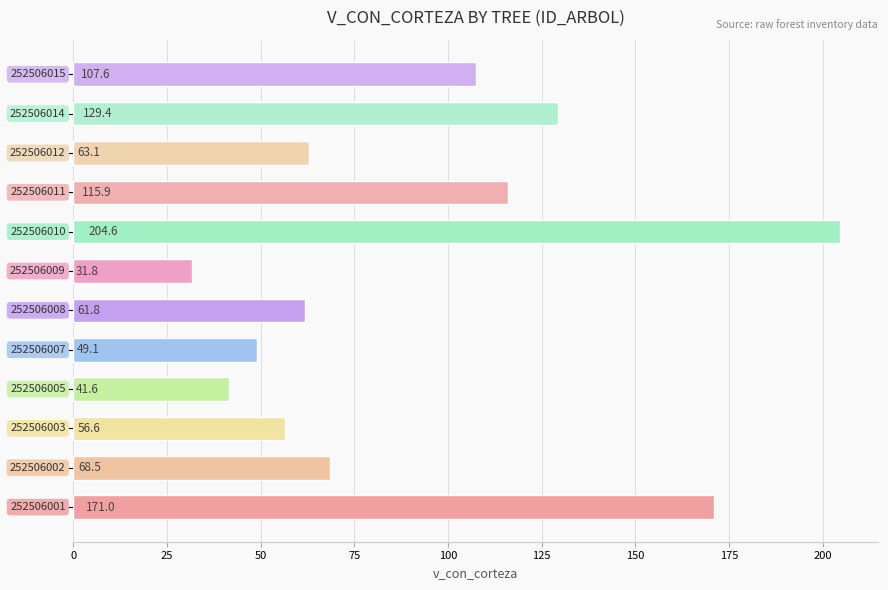

What is the maximum value shown in the chart?

204.6